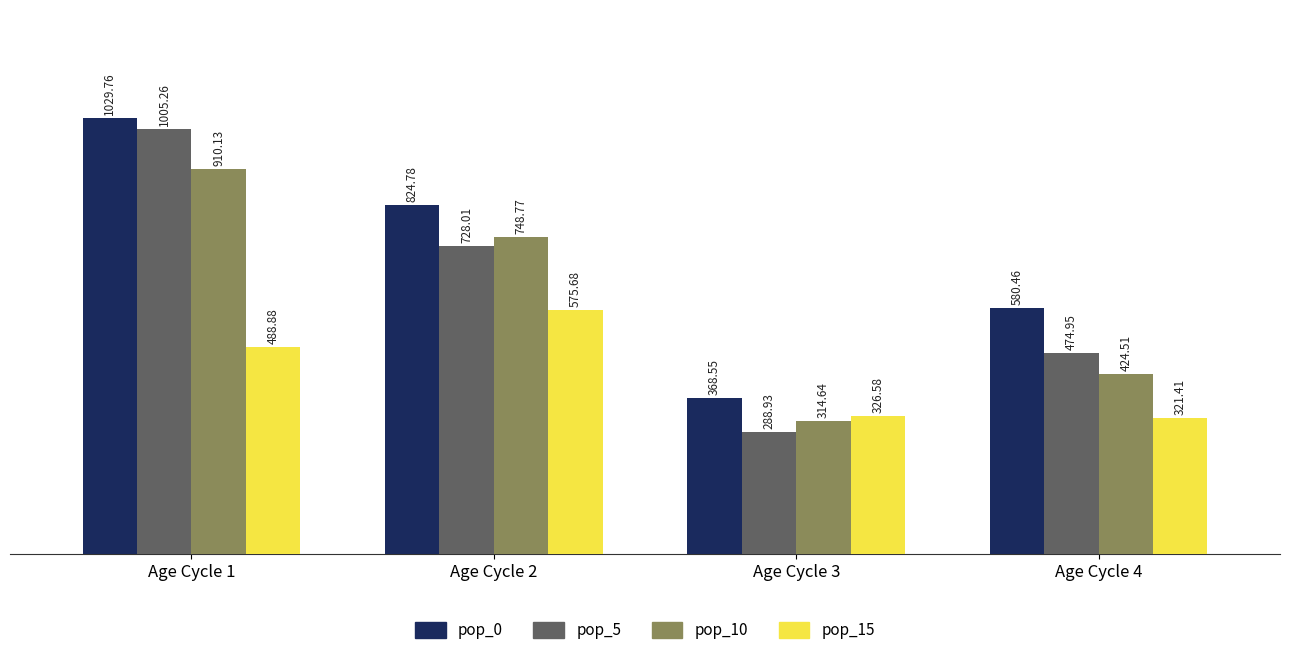

What is the difference between the maximum and second lowest values in the pop_0 series?

449.3